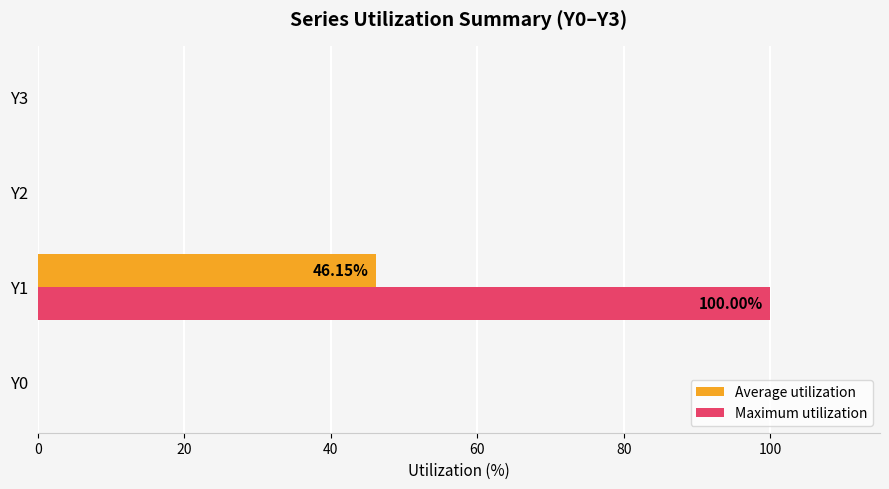

Which series has the largest total across all categories?

Maximum utilization